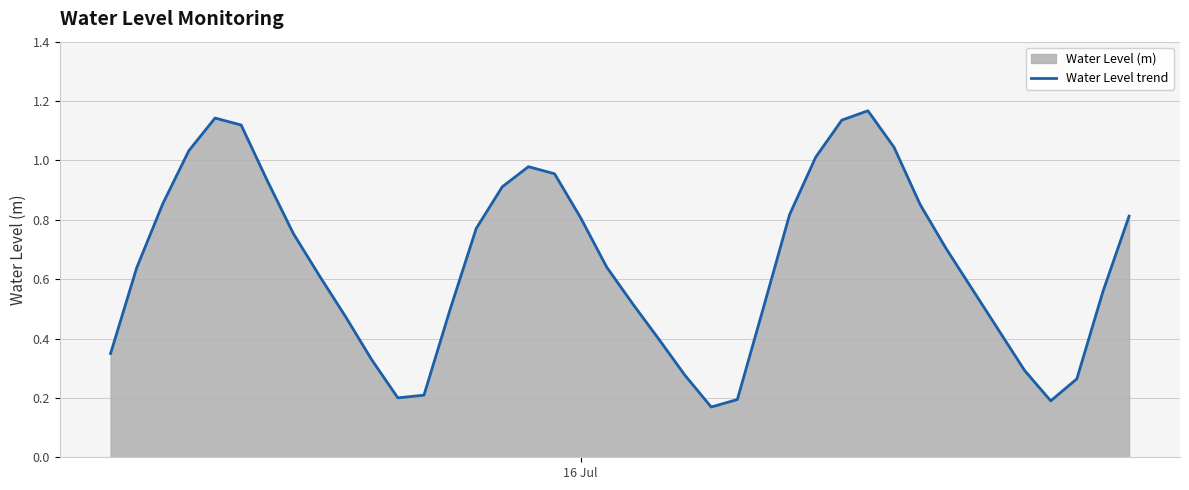

How many lines are shown in the chart?

1